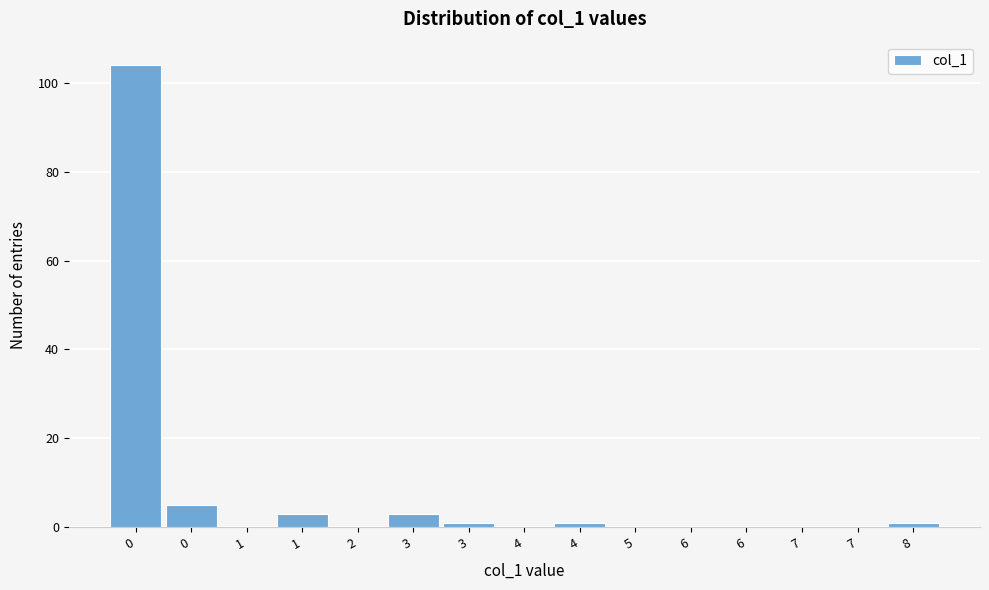

How many data points does each series have?

15